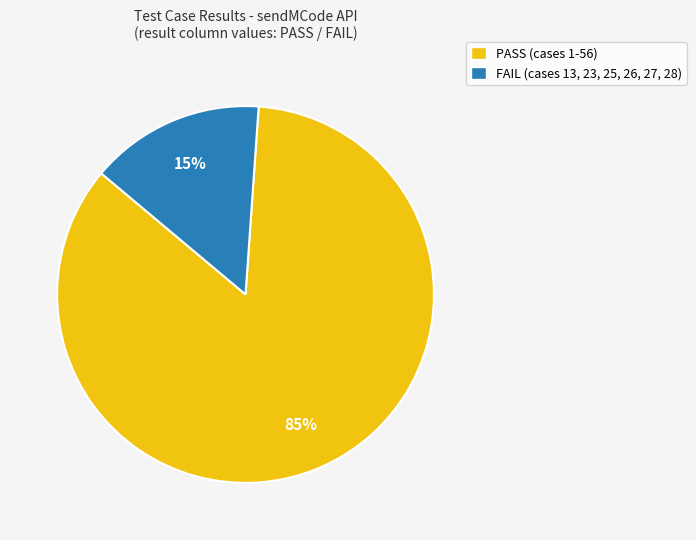

How many slices are in this pie chart?

2